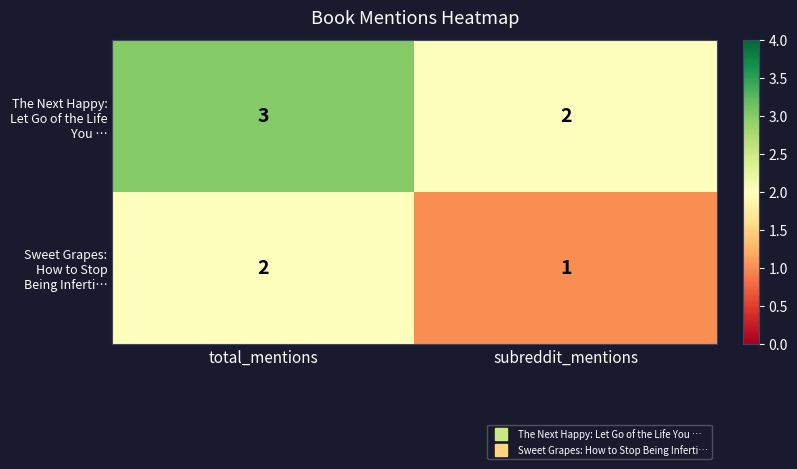

Which series has the largest total across all categories?

The Next Happy: Let Go of the Life You …